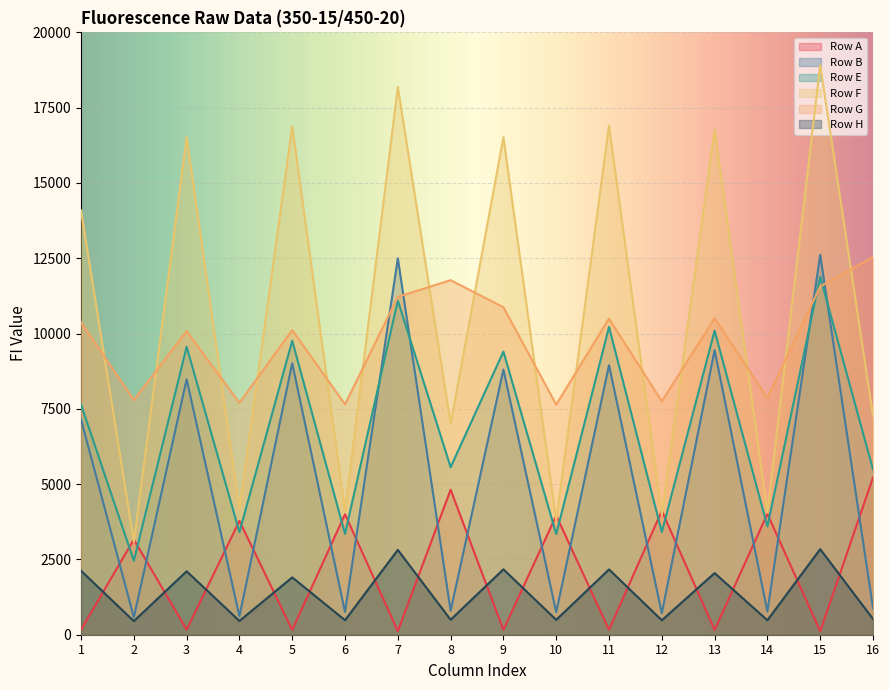

Where is the first local minimum for Row H?

2